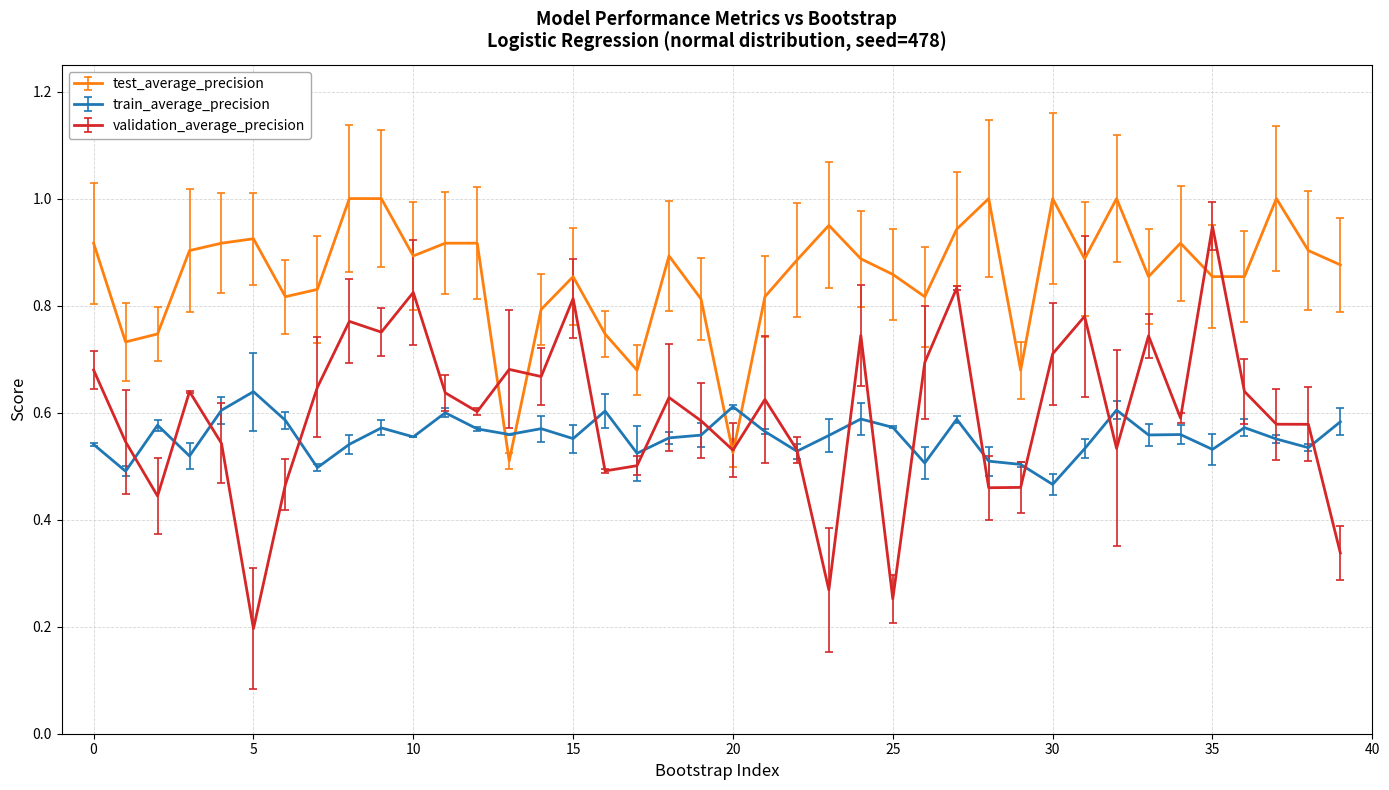

True or false: test_average_precision and train_average_precision cross at least once.

True